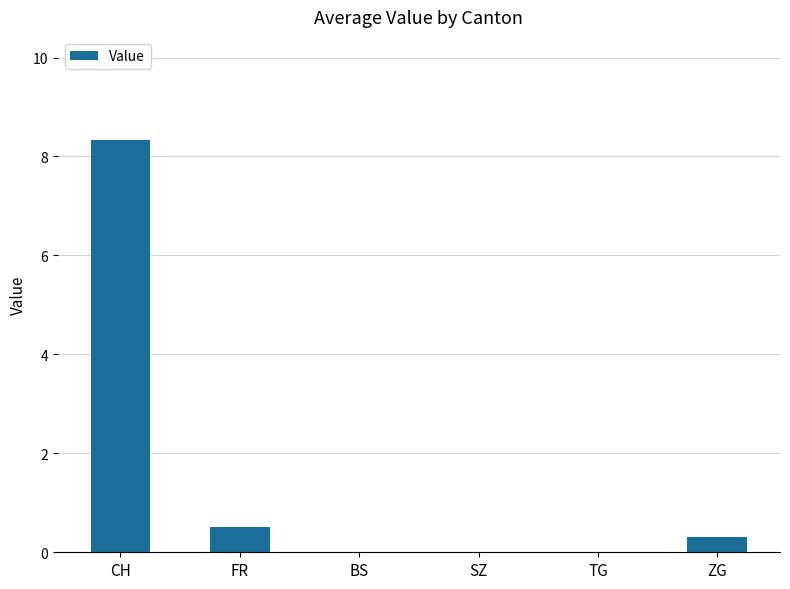

At which category does the chart reach its peak across all series?

CH